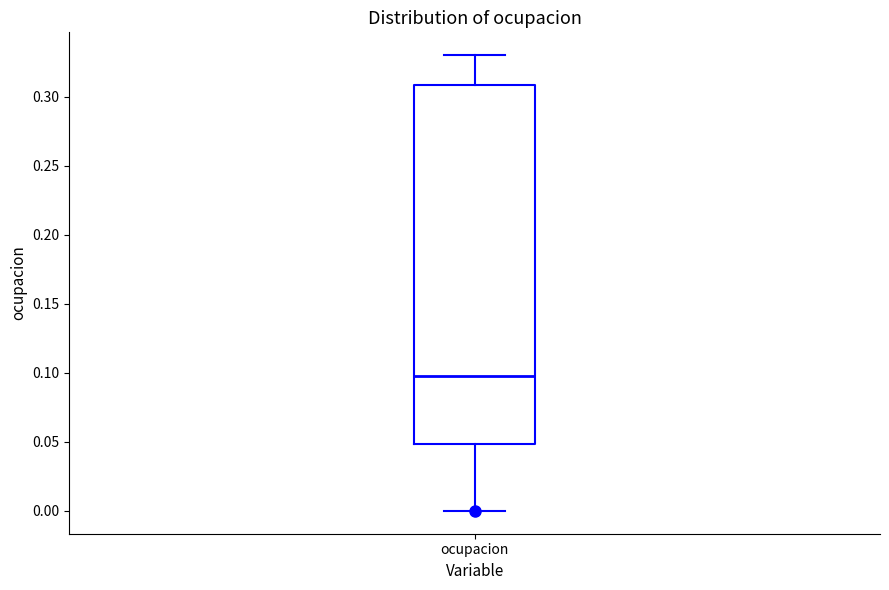

Where is the upper edge of the box for ocupacion on the y-axis? The values are not printed on the chart, so give them approximately, as read against the axis.

0.31